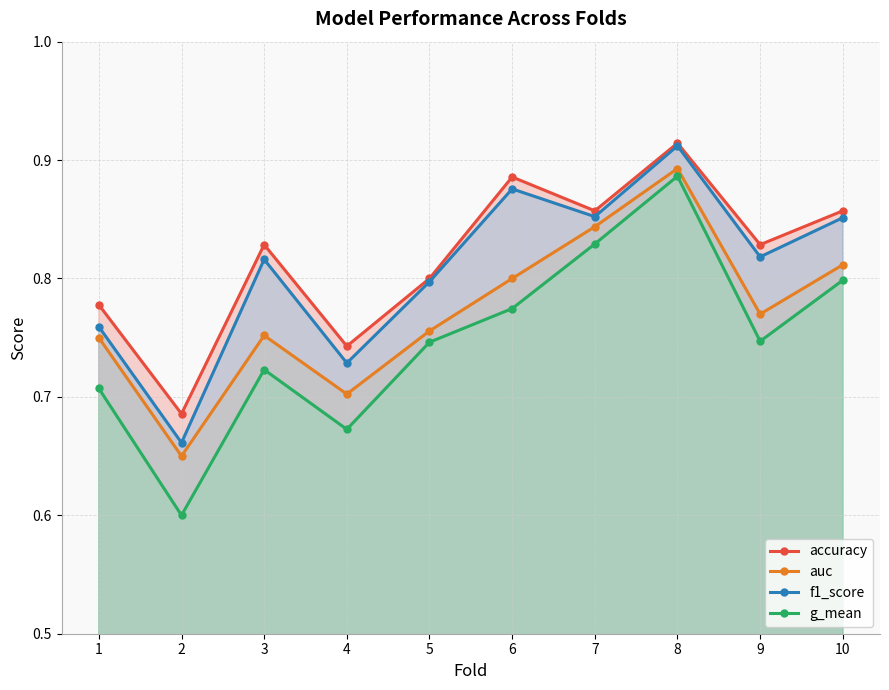

Reading left to right, transcribe all the data shown in this chart.

accuracy: 0.8	0.7	0.8	0.7	0.8	0.9	0.9	0.9	0.8	0.9
auc: 0.8	0.7	0.8	0.7	0.8	0.8	0.8	0.9	0.8	0.8
f1_score: 0.8	0.7	0.8	0.7	0.8	0.9	0.9	0.9	0.8	0.9
g_mean: 0.7	0.6	0.7	0.7	0.7	0.8	0.8	0.9	0.7	0.8